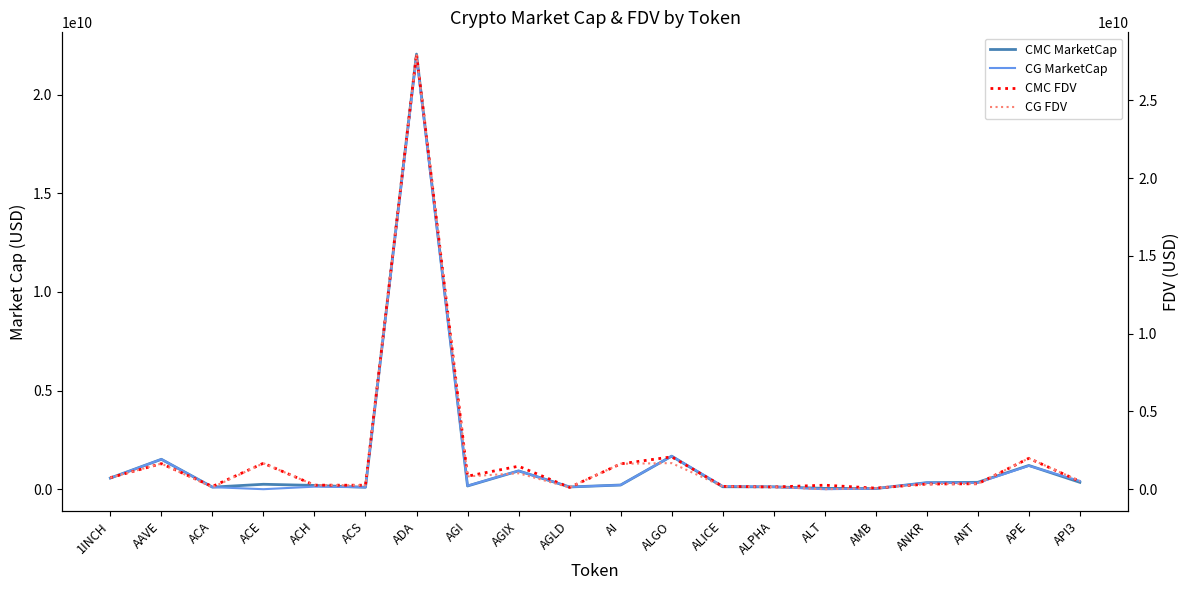

What is the label of the 9th point from the left?

AGIX